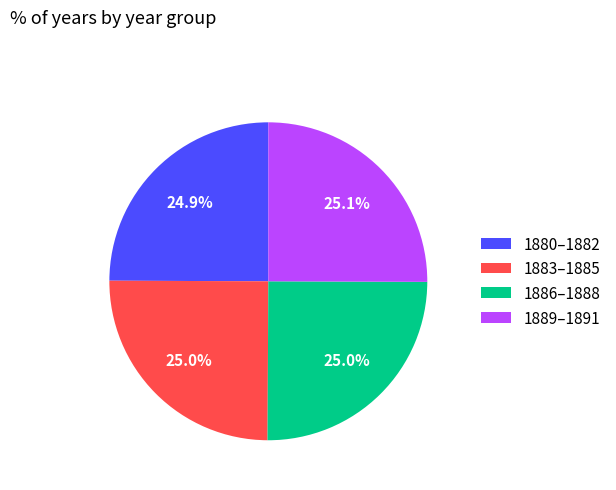

Approximately how many times larger is the value at 1880–1882 compared to 1886–1888?

1.0